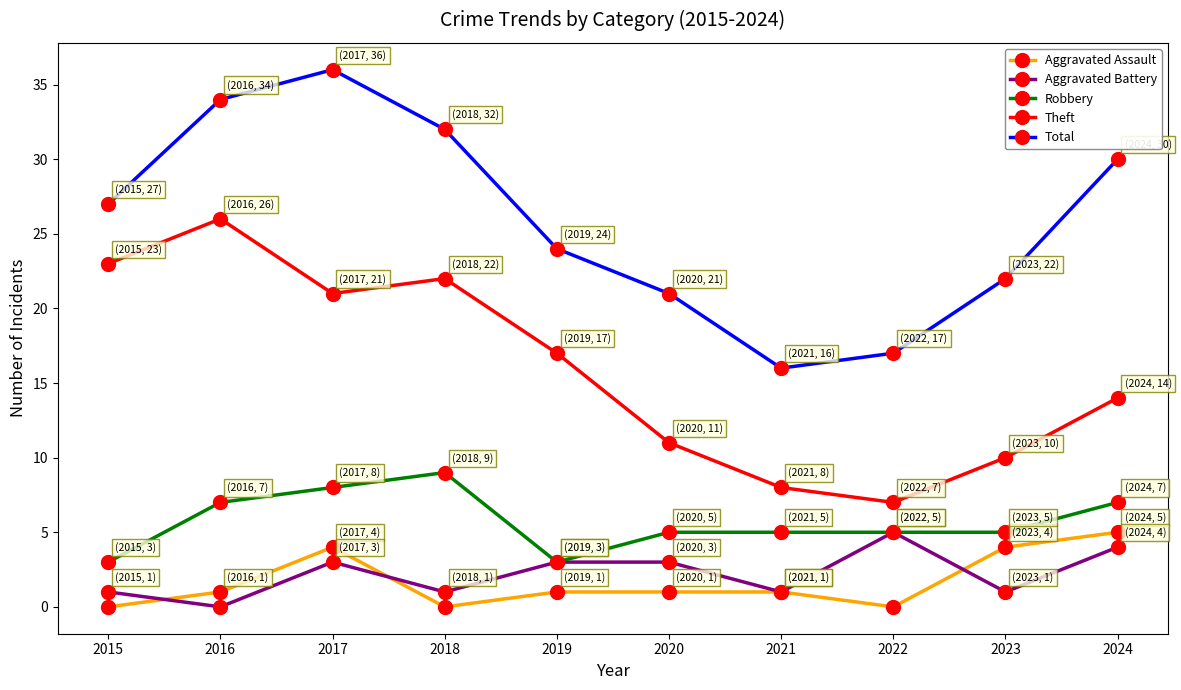

What is the spread (max minus min) of values at 2016?

34